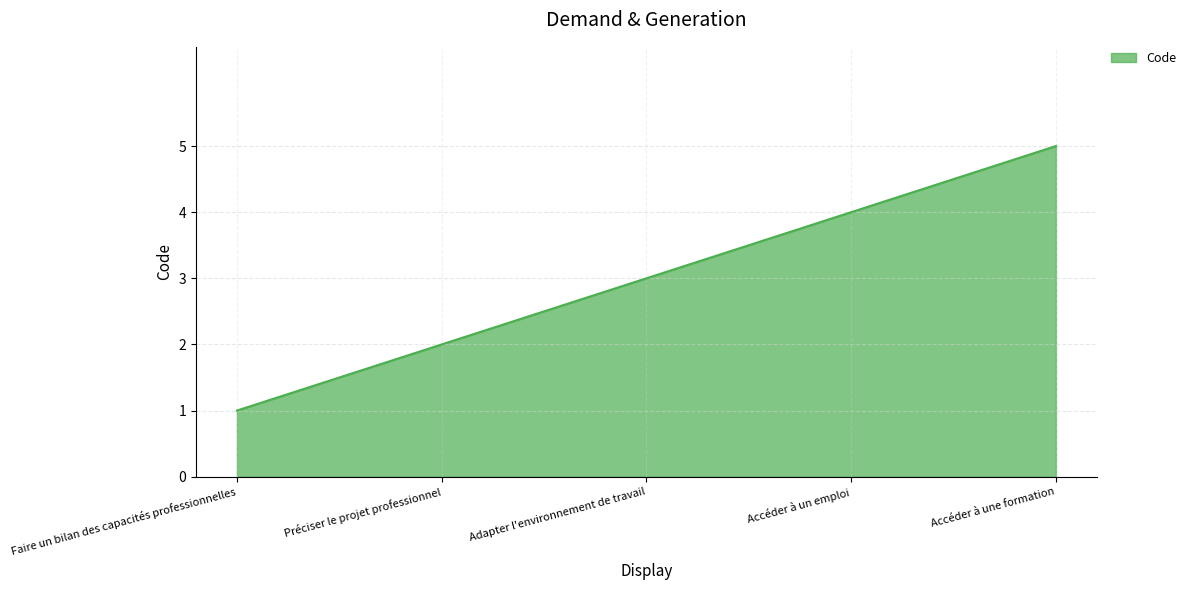

True or false: the data shows 3 at Adapter l'environnement de travail.

True